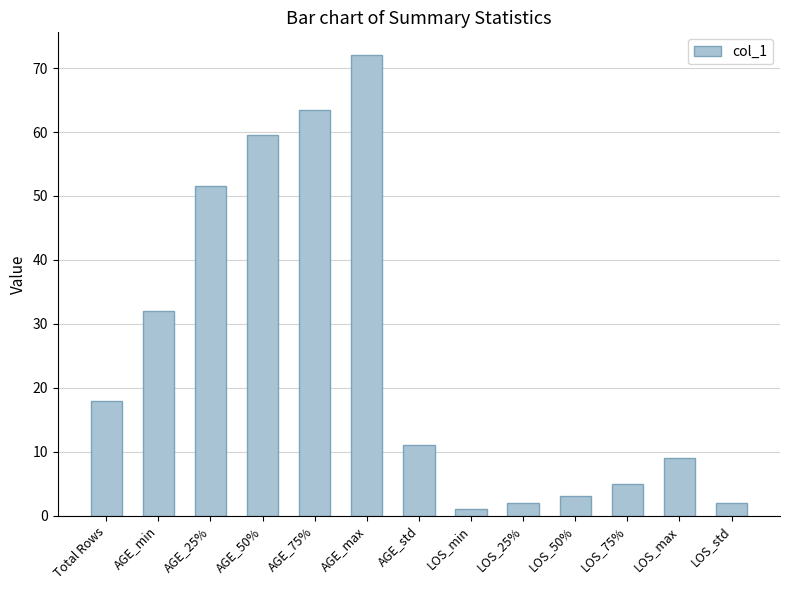

Where does the data first go above 11?

Total Rows